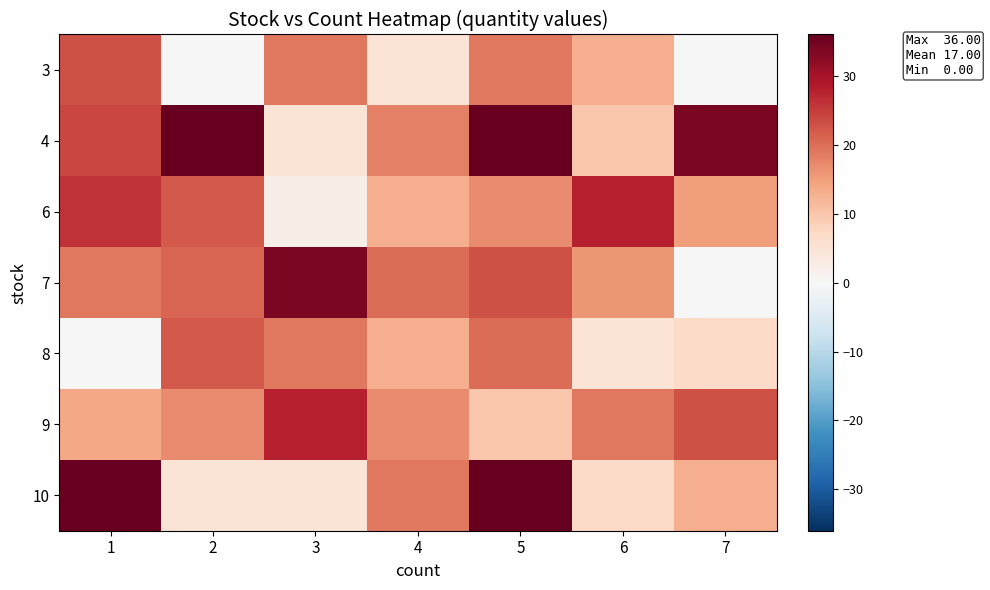

Reading left to right, list all the values displayed in this chart.

3: 1=23	2=0	3=19	4=5	5=19	6=13	7=0
4: 1=24	2=36	3=5	4=18	5=36	6=10	7=34
6: 1=26	2=22	3=2	4=13	5=17	6=28	7=15
7: 1=19	2=21	3=34	4=20	5=23	6=16	7=0
8: 1=0	2=22	3=19	4=13	5=20	6=5	7=7
9: 1=14	2=17	3=28	4=17	5=10	6=19	7=23
10: 1=36	2=5	3=5	4=19	5=36	6=7	7=13